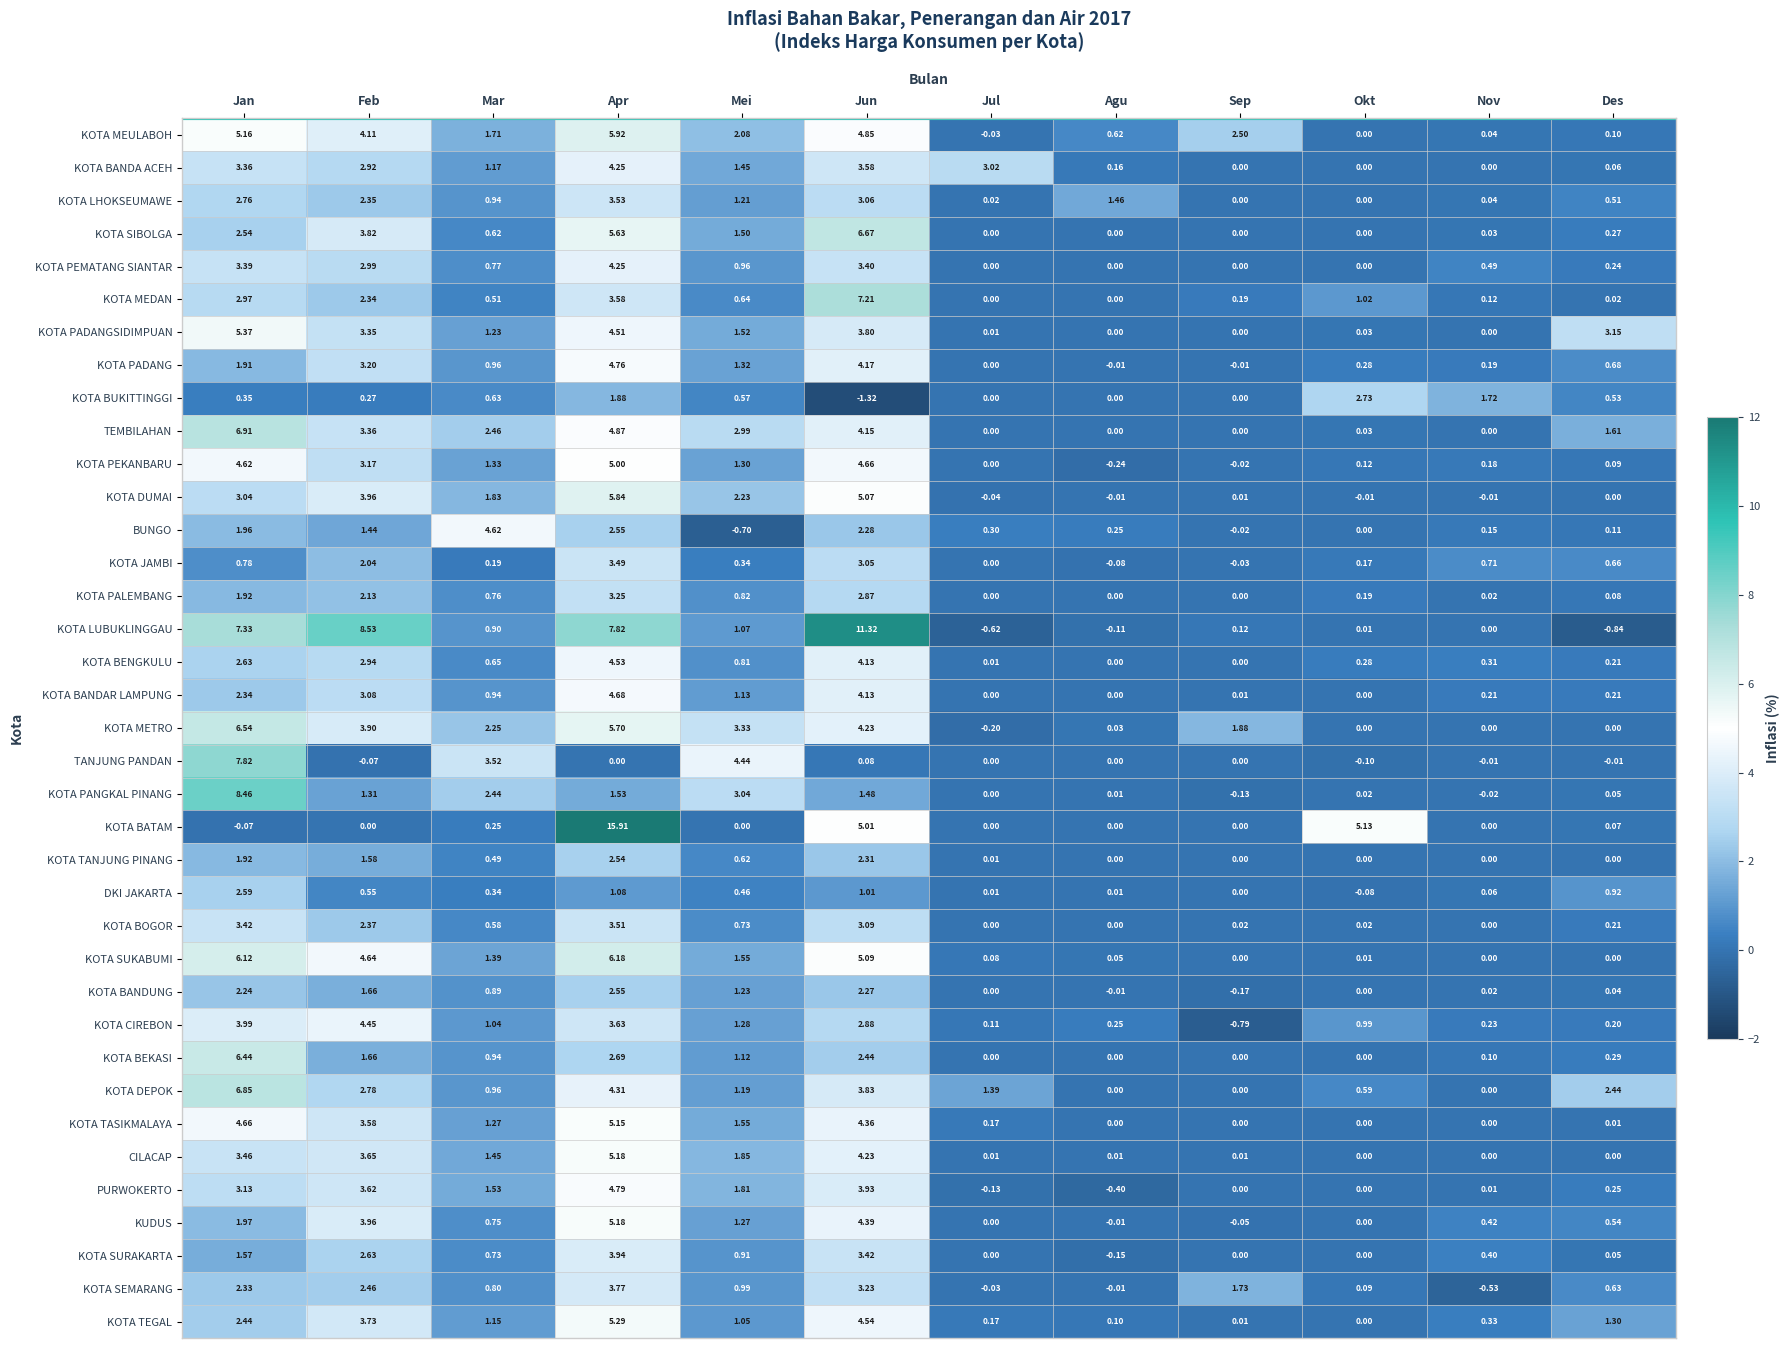

Where is KOTA MEDAN nearest to the value 3?

Jan